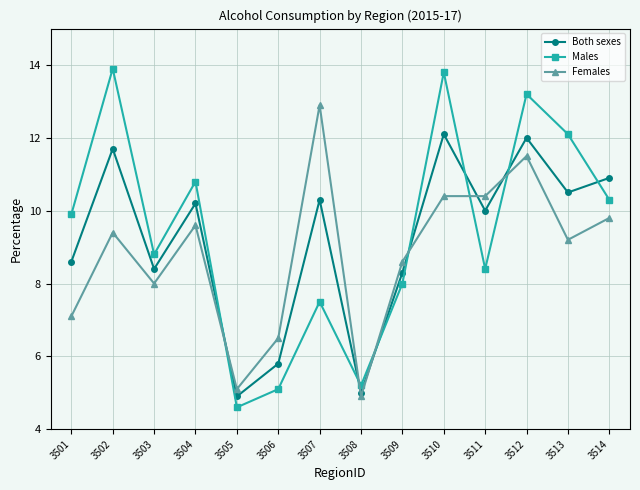

Rank the categories by Both sexes value from highest to lowest.

3510, 3512, 3502, 3514, 3513, 3507, 3504, 3511, 3501, 3503, 3509, 3506, 3508, 3505